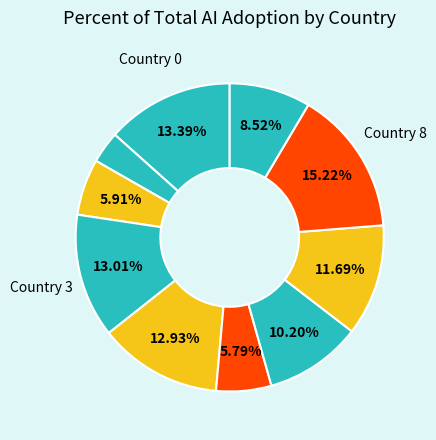

Count the number of slices in the pie.

10